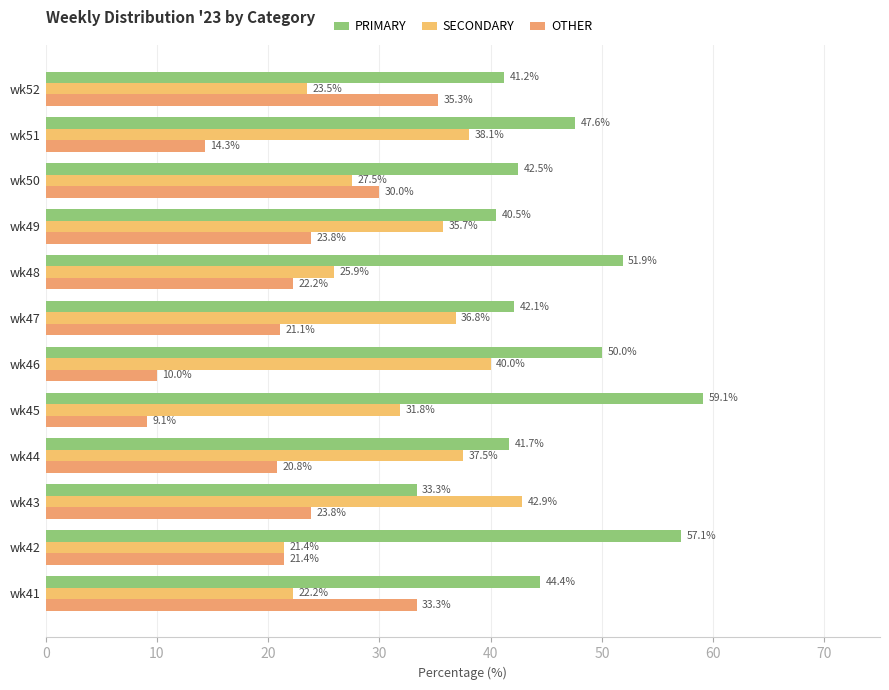

How many categories are shown in the chart?

12